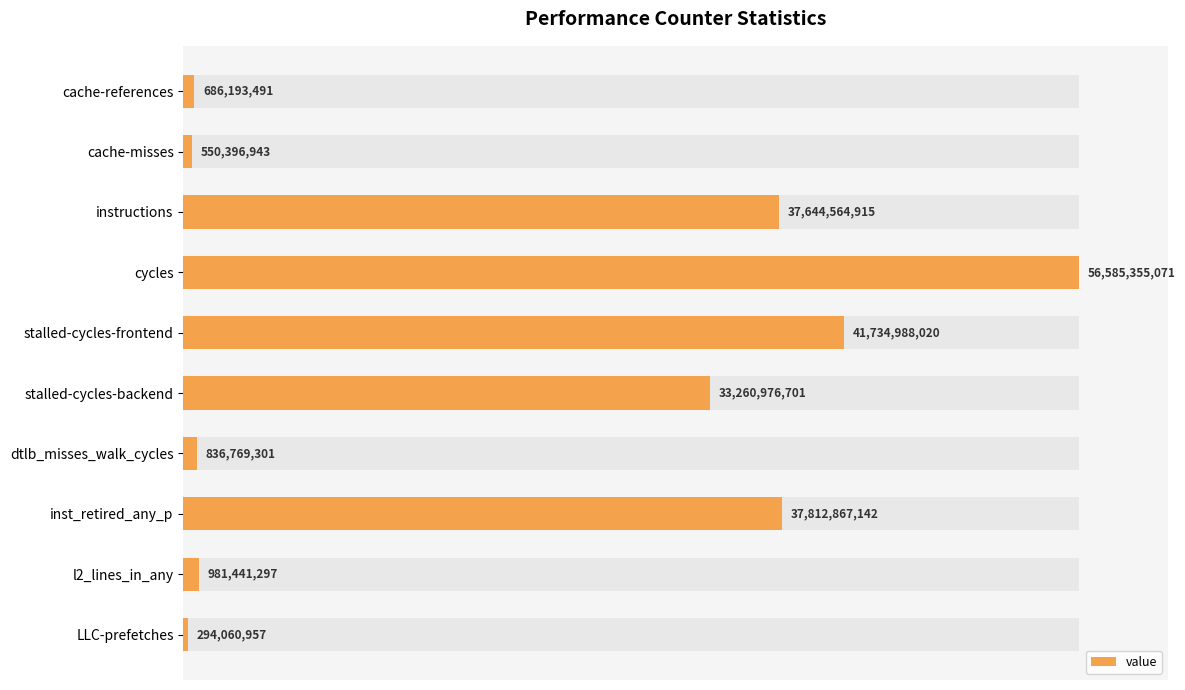

Approximately how many times larger is the value at cache-references compared to l2_lines_in_any?

0.7